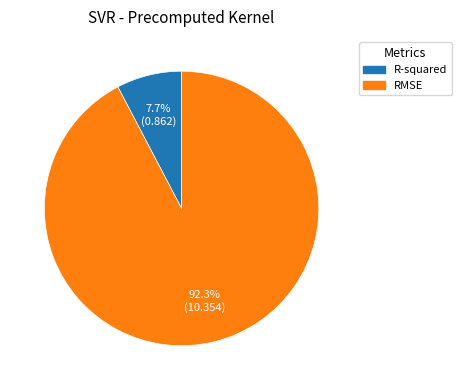

Combined, do RMSE and R-squared account for over 50%?

Yes